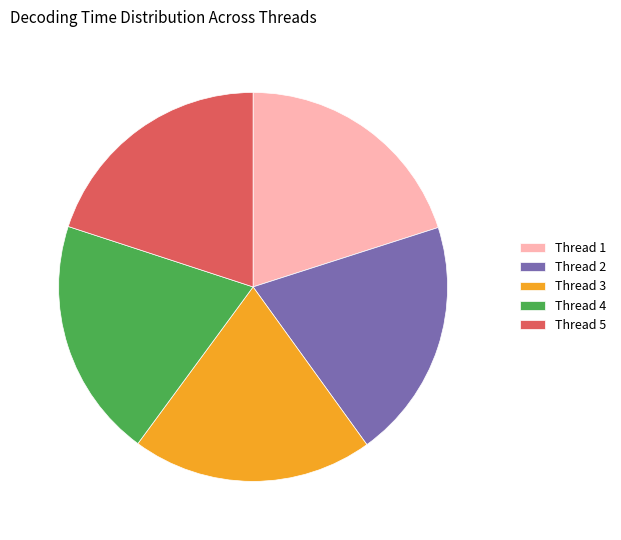

Does Thread 3 represent more than half of the total?

No